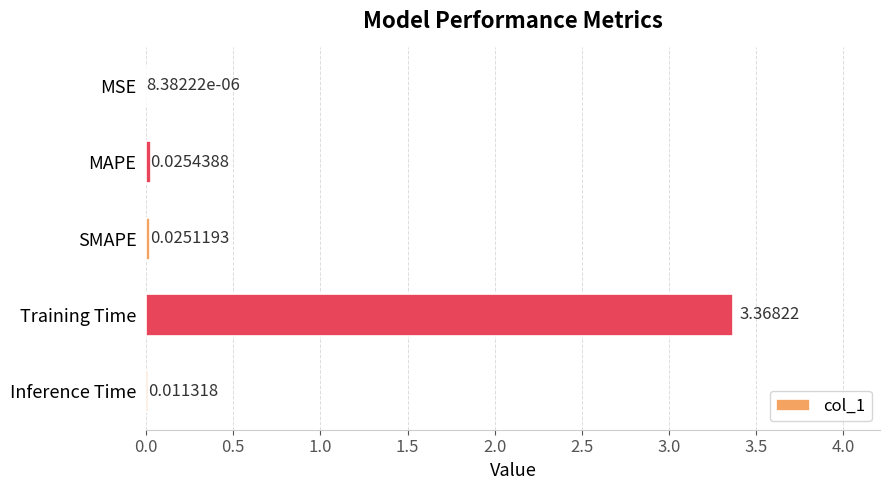

Which has a higher value, MAPE or Training Time?

Training Time